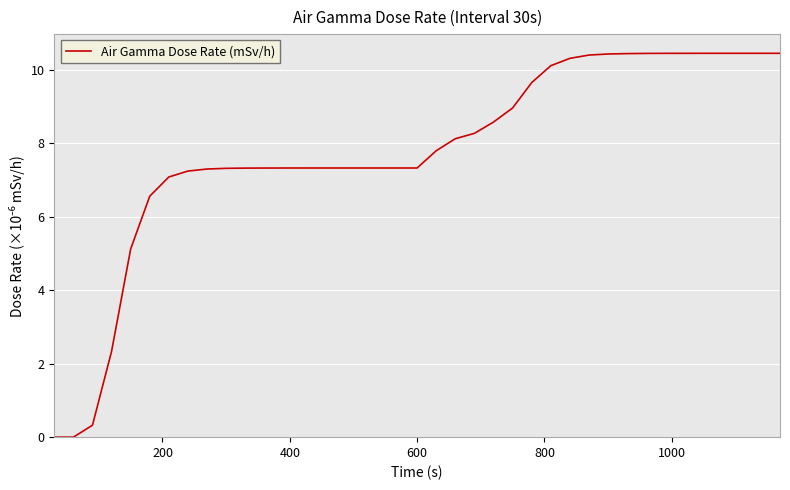

What is the difference between the maximum and minimum values?

10.4